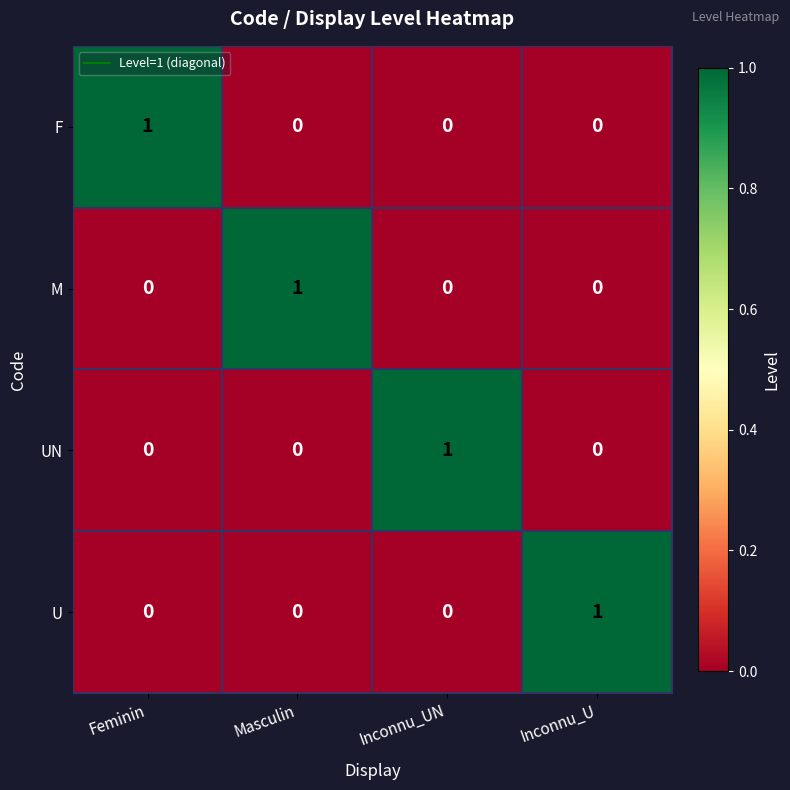

At which label does U reach its peak?

Inconnu_U